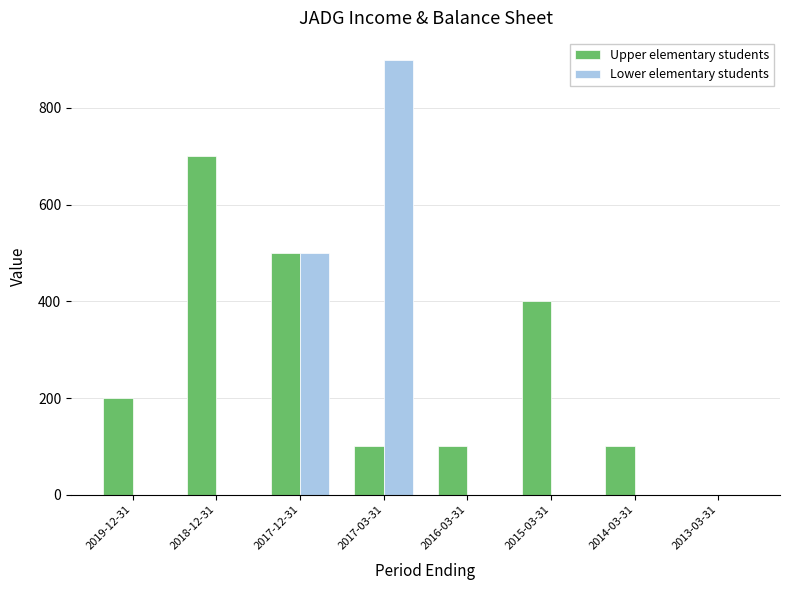

Which series has the largest range (max minus min)?

Lower elementary students